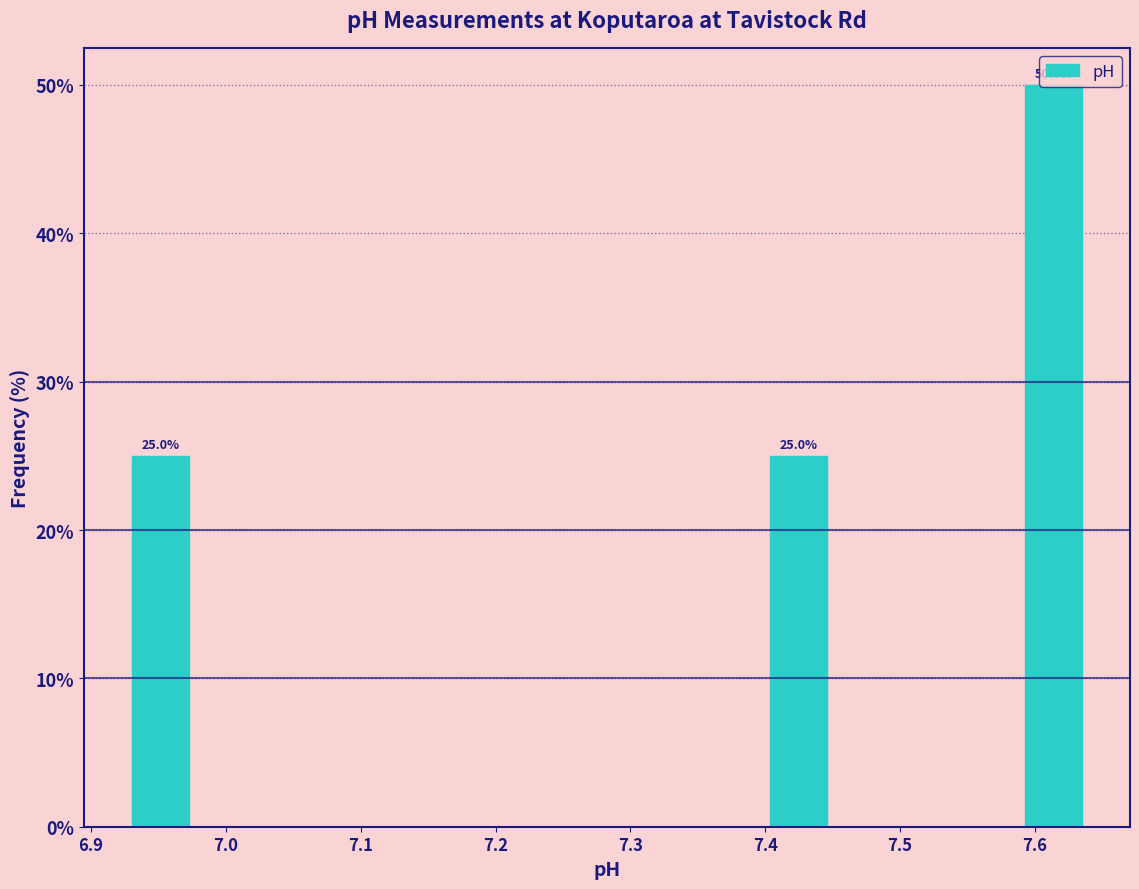

Which range on the x-axis has the tallest bar?

7.59 to 7.64